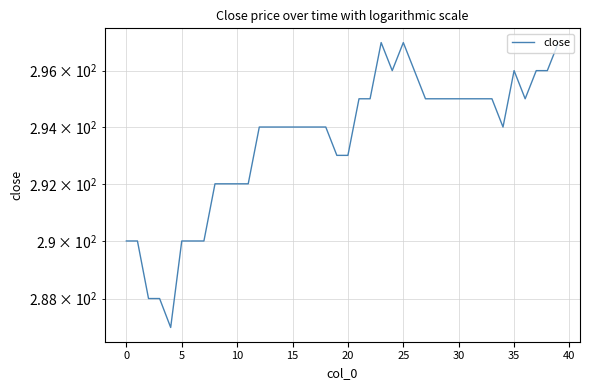

What is the difference between the maximum and second lowest values?

9